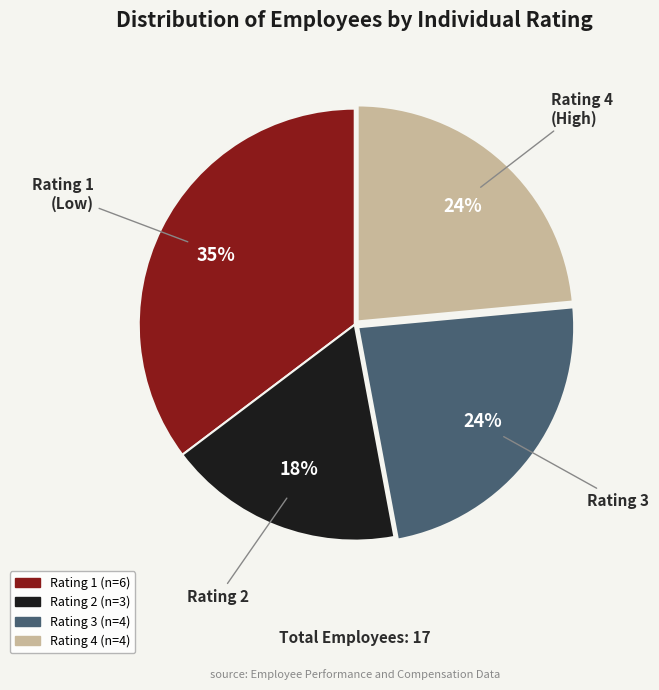

Approximately how many times larger is the value at Rating 1 compared to Rating 4?

1.5